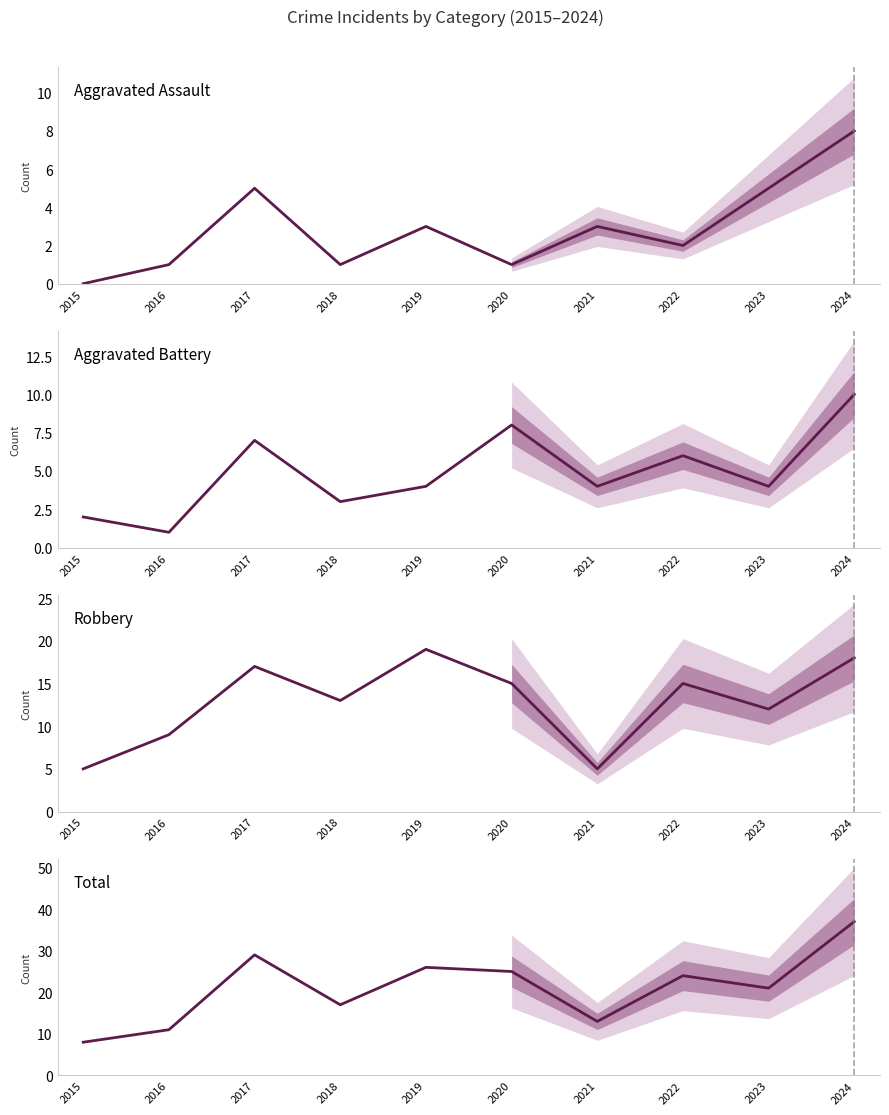

Reading right to left, list all the values displayed in this chart.

Aggravated Assault: 2024=8	2023=5	2022=2	2021=3	2020=1	2019=3	2018=1	2017=5	2016=1	2015=0
Aggravated Battery: 2024=10	2023=4	2022=6	2021=4	2020=8	2019=4	2018=3	2017=7	2016=1	2015=2
Robbery: 2024=18	2023=12	2022=15	2021=5	2020=15	2019=19	2018=13	2017=17	2016=9	2015=5
Total: 2024=37	2023=21	2022=24	2021=13	2020=25	2019=26	2018=17	2017=29	2016=11	2015=8